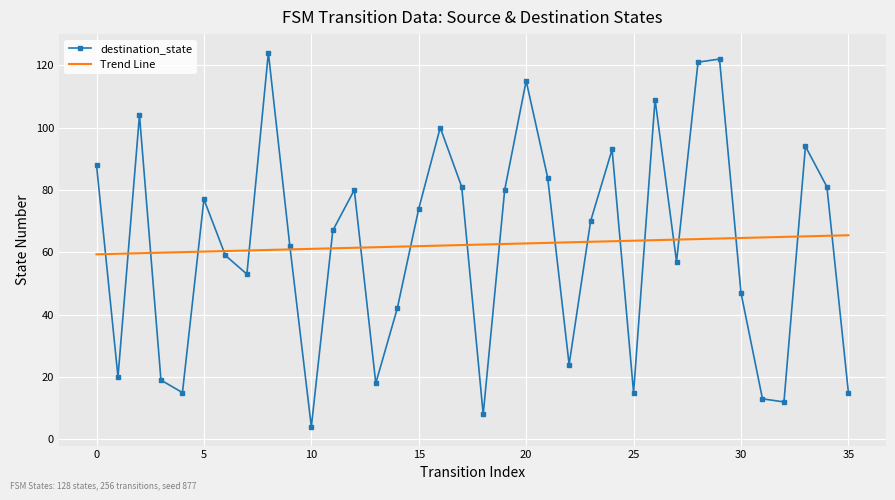

Which series has the largest range (max minus min)?

destination_state